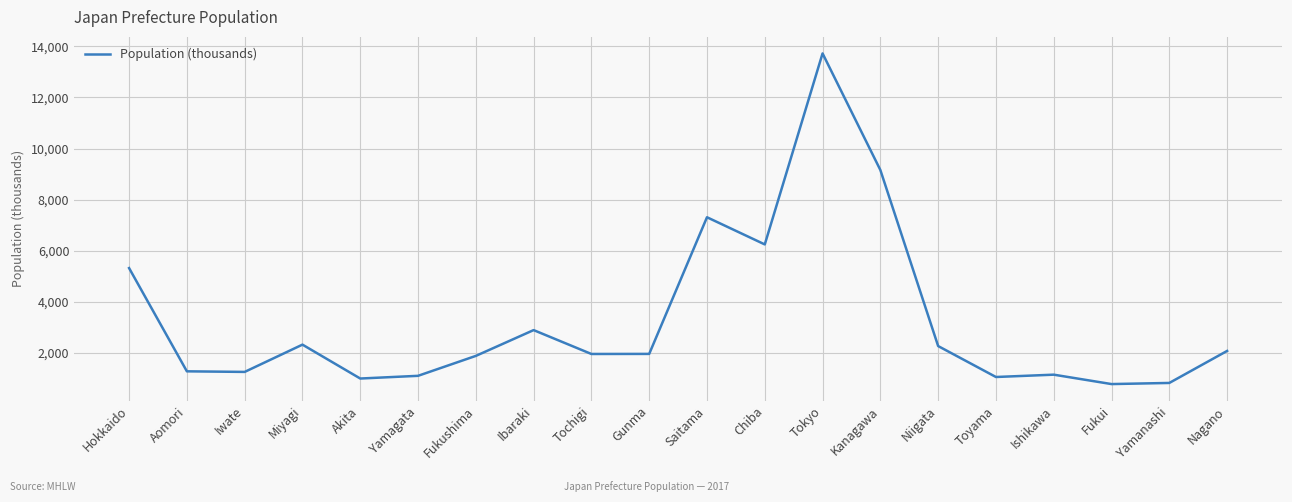

What position from the right is Ishikawa?

4